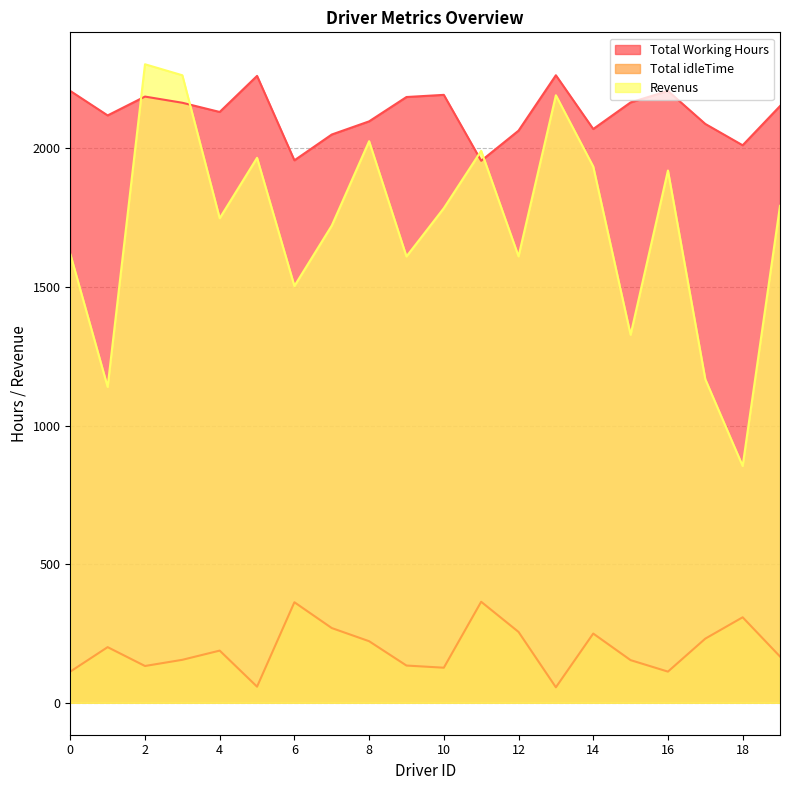

At which category does the chart reach its minimum across all series?

13